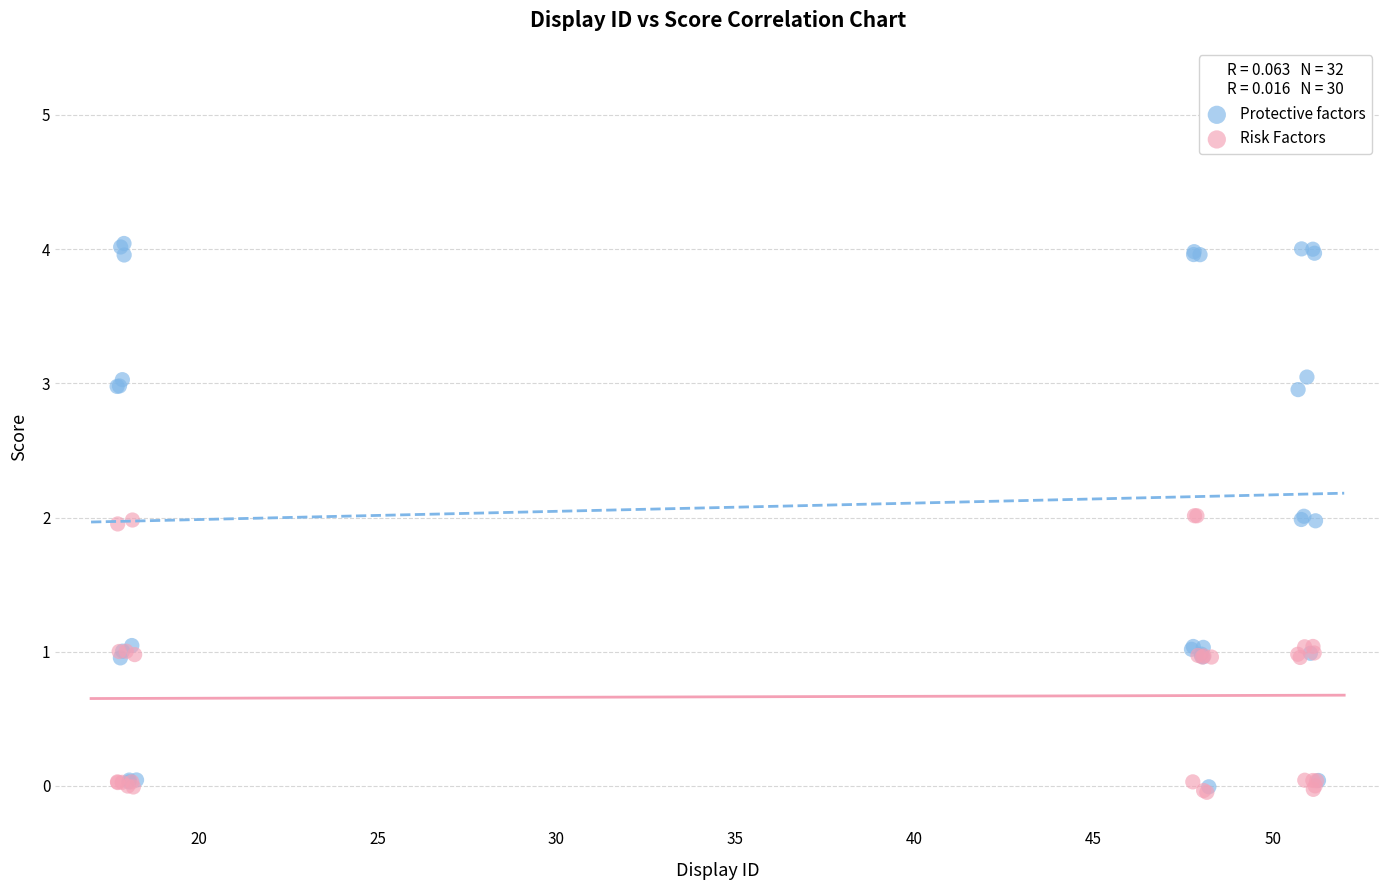

Which series contains the highest Y value?

Protective factors